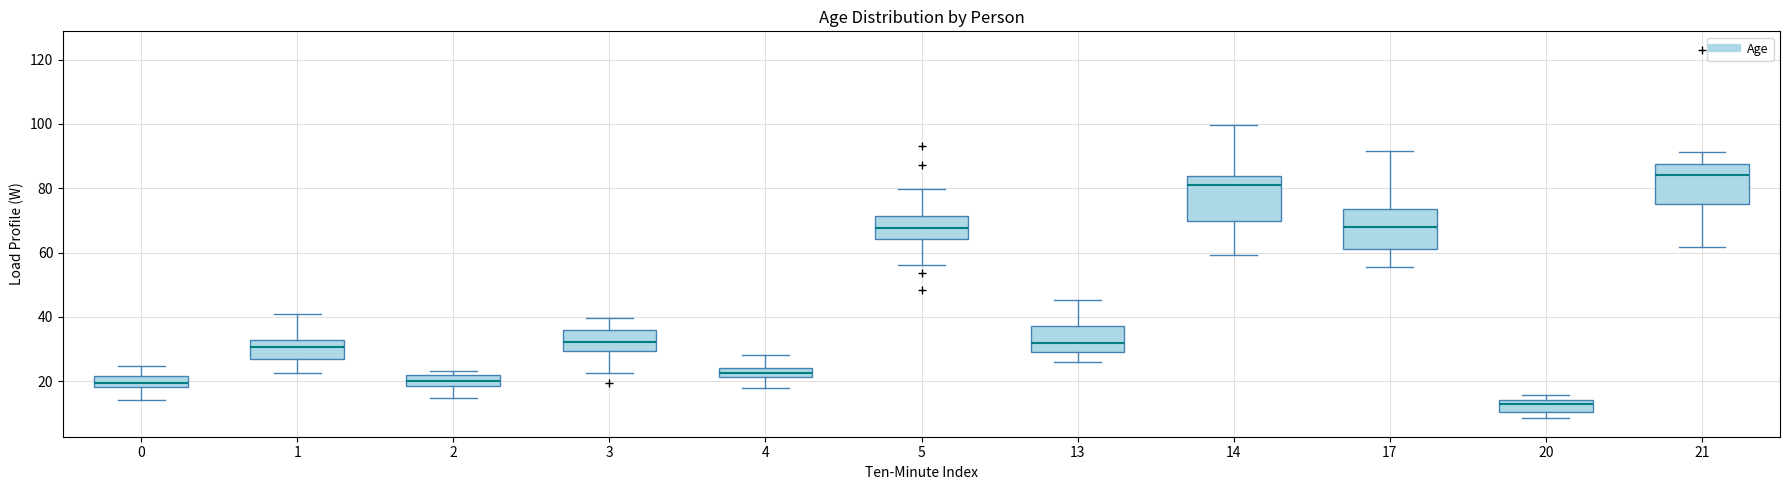

Where does the median line of the box at x = 2 sit on the y-axis? The values are not printed on the chart, so give them approximately, as read against the axis.

20